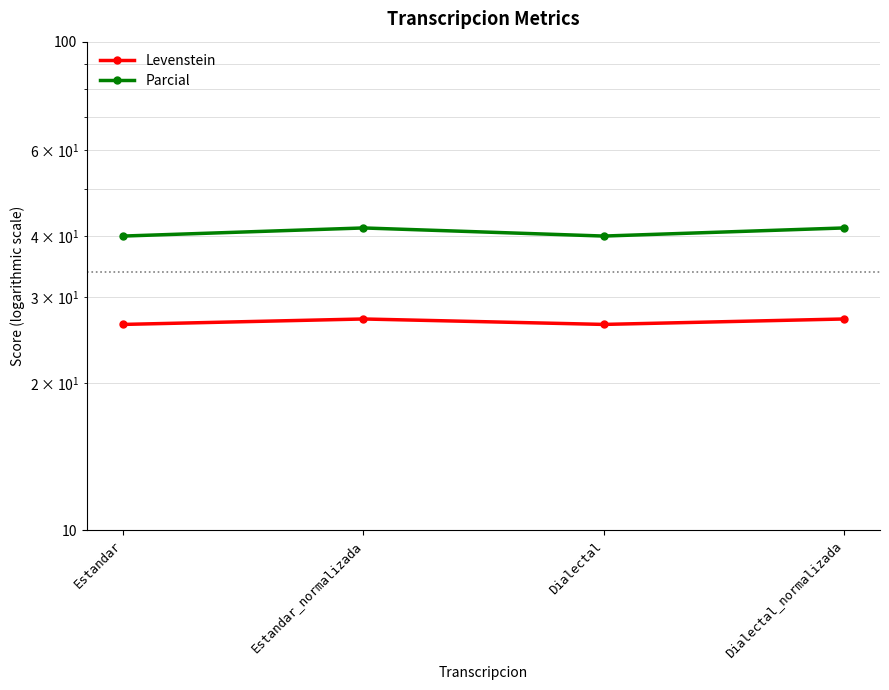

True or false: Levenstein and Parcial cross at least once.

False